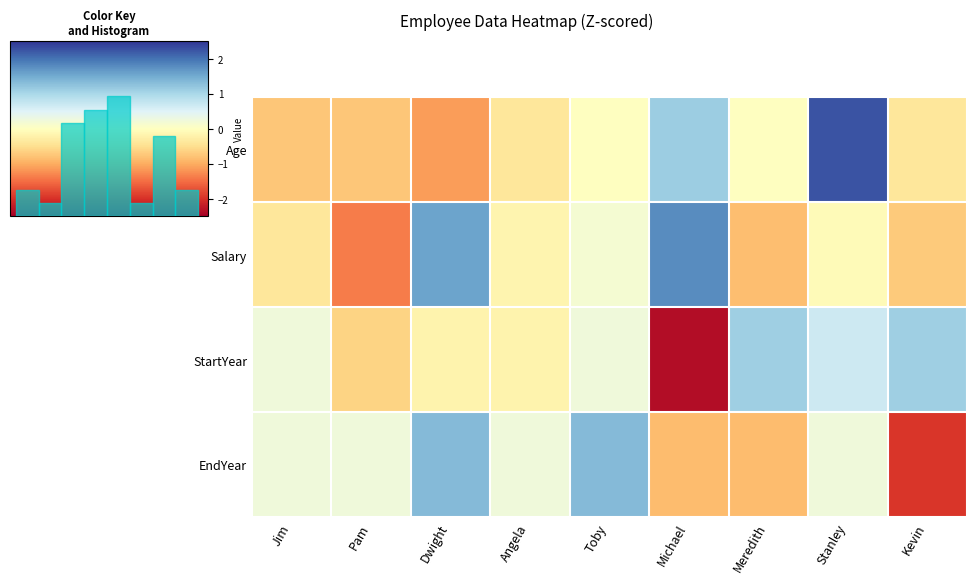

What is the difference between the maximum and second lowest values in the Salary series?

2.6